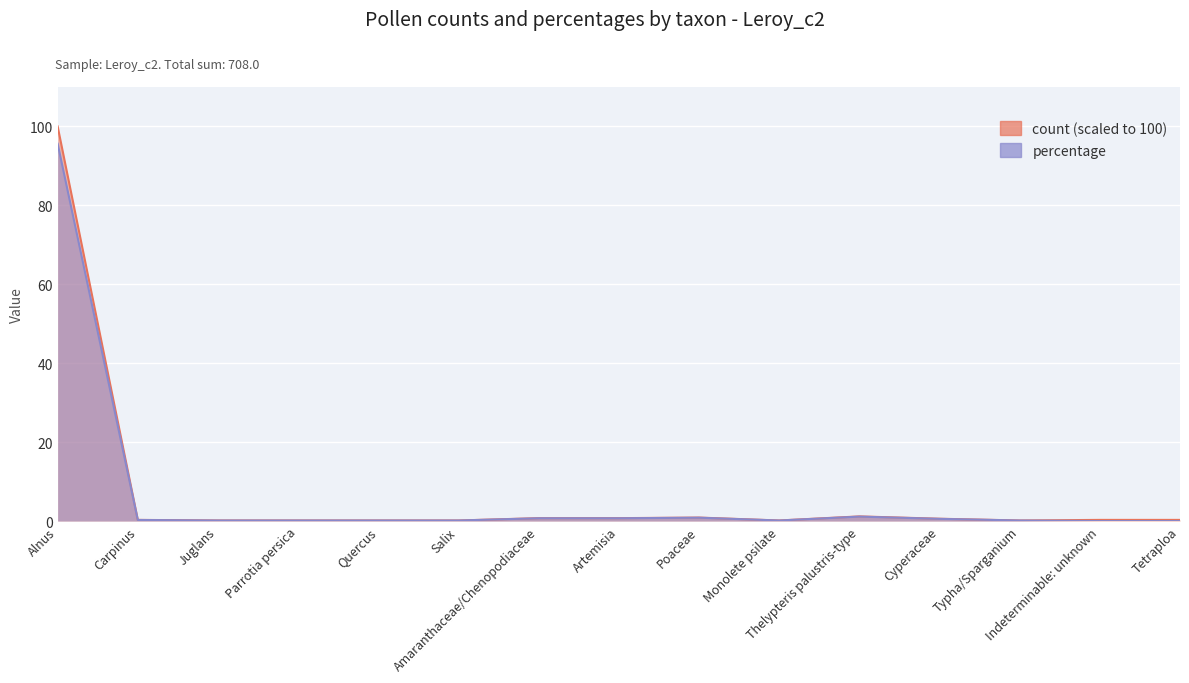

How many series are shown in this chart?

2